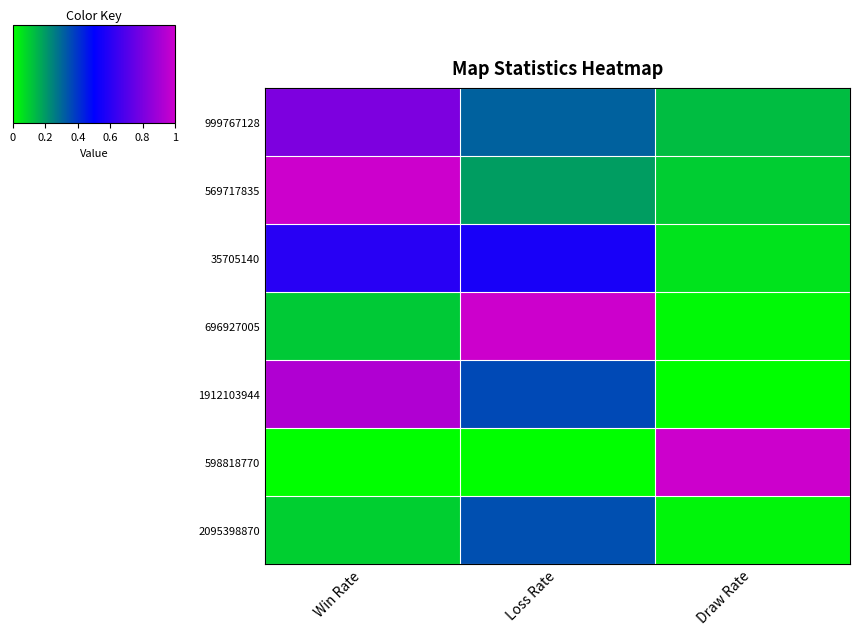

Reading right to left, what are all the values shown in this chart?

999767128: Draw Rate=0.1	Loss Rate=0.3	Win Rate=0.8
569717835: Draw Rate=0.1	Loss Rate=0.2	Win Rate=1.0
35705140: Draw Rate=0.1	Loss Rate=0.6	Win Rate=0.6
696927005: Draw Rate=0.0	Loss Rate=1.0	Win Rate=0.1
1912103944: Draw Rate=0.0	Loss Rate=0.4	Win Rate=0.9
598818770: Draw Rate=1.0	Loss Rate=0.0	Win Rate=0.0
2095398870: Draw Rate=0.0	Loss Rate=0.3	Win Rate=0.1